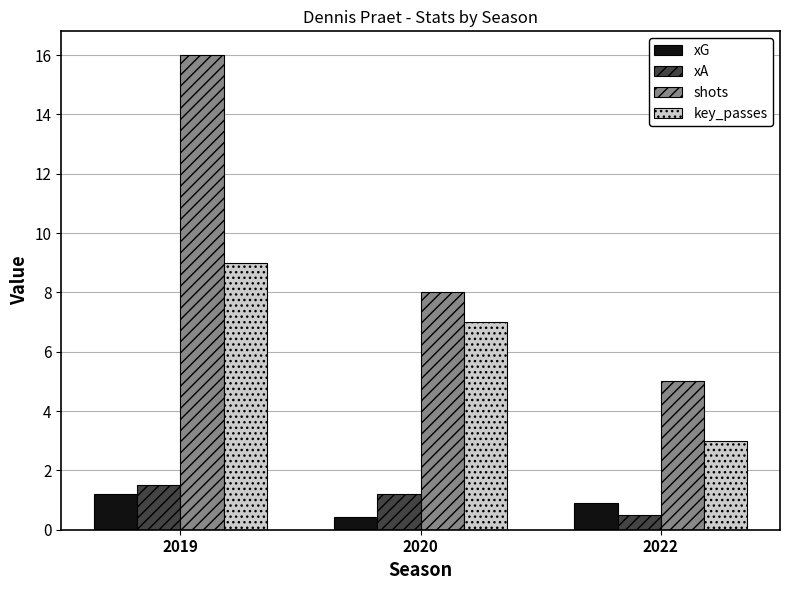

Reading left to right, list all the values displayed in this chart.

xG: 2019=1.2	2020=0.4	2022=0.9
xA: 2019=1.5	2020=1.2	2022=0.5
shots: 2019=16.0	2020=8.0	2022=5.0
key_passes: 2019=9.0	2020=7.0	2022=3.0